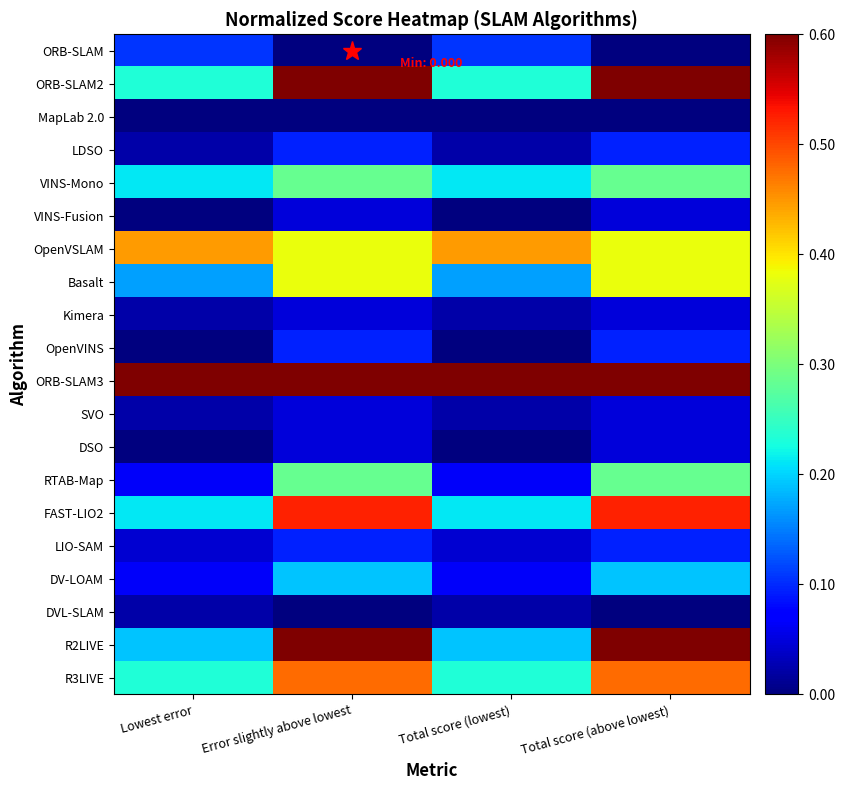

Reading right to left, what are all the values shown in this chart?

ORB-SLAM: Total score (above lowest)=0.0	Total score (lowest)=0.1	Error slightly above lowest=0.0	Lowest error=0.1
ORB-SLAM2: Total score (above lowest)=0.9	Total score (lowest)=0.2	Error slightly above lowest=0.9	Lowest error=0.2
MapLab 2.0: Total score (above lowest)=0.0	Total score (lowest)=0.0	Error slightly above lowest=0.0	Lowest error=0.0
LDSO: Total score (above lowest)=0.1	Total score (lowest)=0.0	Error slightly above lowest=0.1	Lowest error=0.0
VINS-Mono: Total score (above lowest)=0.3	Total score (lowest)=0.2	Error slightly above lowest=0.3	Lowest error=0.2
VINS-Fusion: Total score (above lowest)=0.0	Total score (lowest)=0.0	Error slightly above lowest=0.0	Lowest error=0.0
OpenVSLAM: Total score (above lowest)=0.4	Total score (lowest)=0.4	Error slightly above lowest=0.4	Lowest error=0.4
Basalt: Total score (above lowest)=0.4	Total score (lowest)=0.2	Error slightly above lowest=0.4	Lowest error=0.2
Kimera: Total score (above lowest)=0.0	Total score (lowest)=0.0	Error slightly above lowest=0.0	Lowest error=0.0
OpenVINS: Total score (above lowest)=0.1	Total score (lowest)=0.0	Error slightly above lowest=0.1	Lowest error=0.0
ORB-SLAM3: Total score (above lowest)=1.0	Total score (lowest)=1.0	Error slightly above lowest=1.0	Lowest error=1.0
SVO: Total score (above lowest)=0.0	Total score (lowest)=0.0	Error slightly above lowest=0.0	Lowest error=0.0
DSO: Total score (above lowest)=0.0	Total score (lowest)=0.0	Error slightly above lowest=0.0	Lowest error=0.0
RTAB-Map: Total score (above lowest)=0.3	Total score (lowest)=0.1	Error slightly above lowest=0.3	Lowest error=0.1
FAST-LIO2: Total score (above lowest)=0.5	Total score (lowest)=0.2	Error slightly above lowest=0.5	Lowest error=0.2
LIO-SAM: Total score (above lowest)=0.1	Total score (lowest)=0.0	Error slightly above lowest=0.1	Lowest error=0.0
DV-LOAM: Total score (above lowest)=0.2	Total score (lowest)=0.1	Error slightly above lowest=0.2	Lowest error=0.1
DVL-SLAM: Total score (above lowest)=0.0	Total score (lowest)=0.0	Error slightly above lowest=0.0	Lowest error=0.0
R2LIVE: Total score (above lowest)=0.6	Total score (lowest)=0.2	Error slightly above lowest=0.6	Lowest error=0.2
R3LIVE: Total score (above lowest)=0.5	Total score (lowest)=0.2	Error slightly above lowest=0.5	Lowest error=0.2